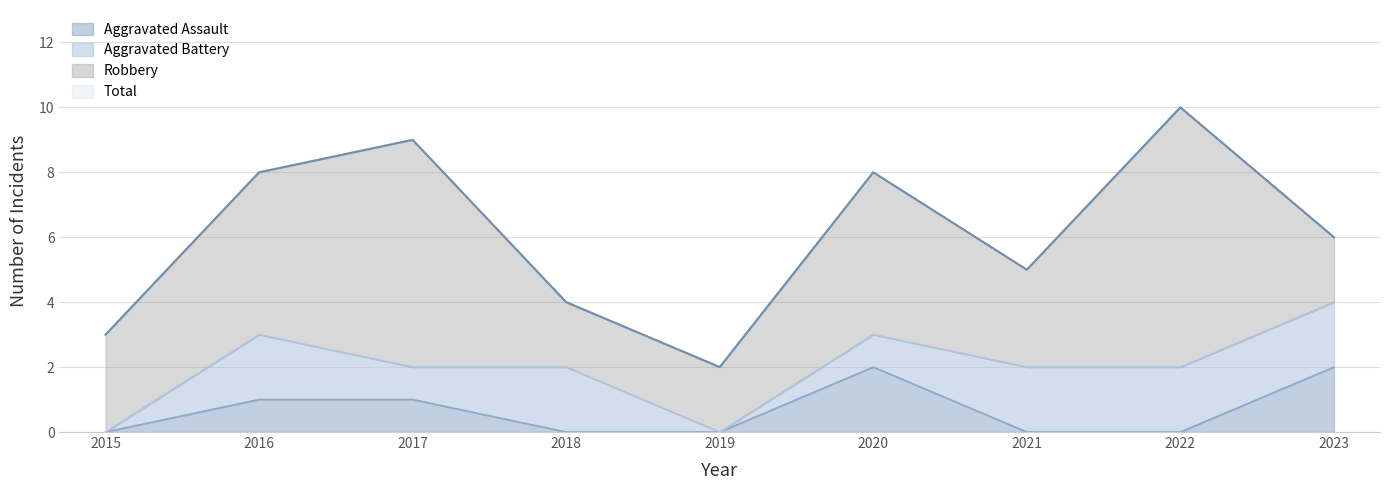

What is the total value across all series at 2021?

5